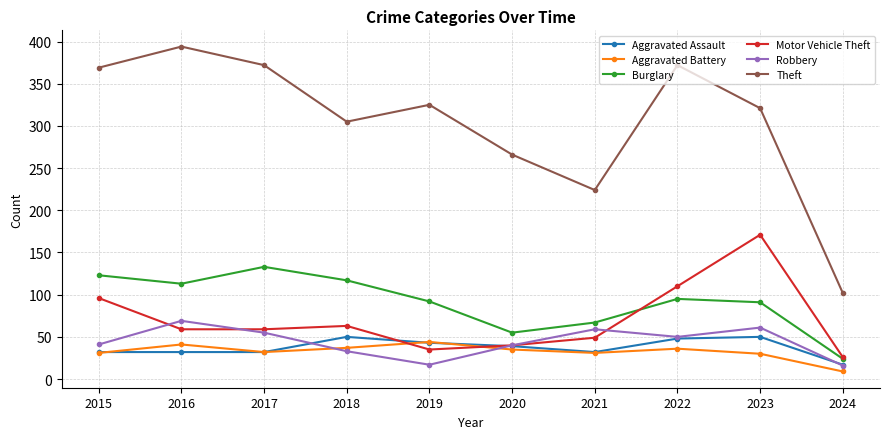

Is the value of Burglary at 2019 greater than the value of Aggravated Battery at 2019?

Yes